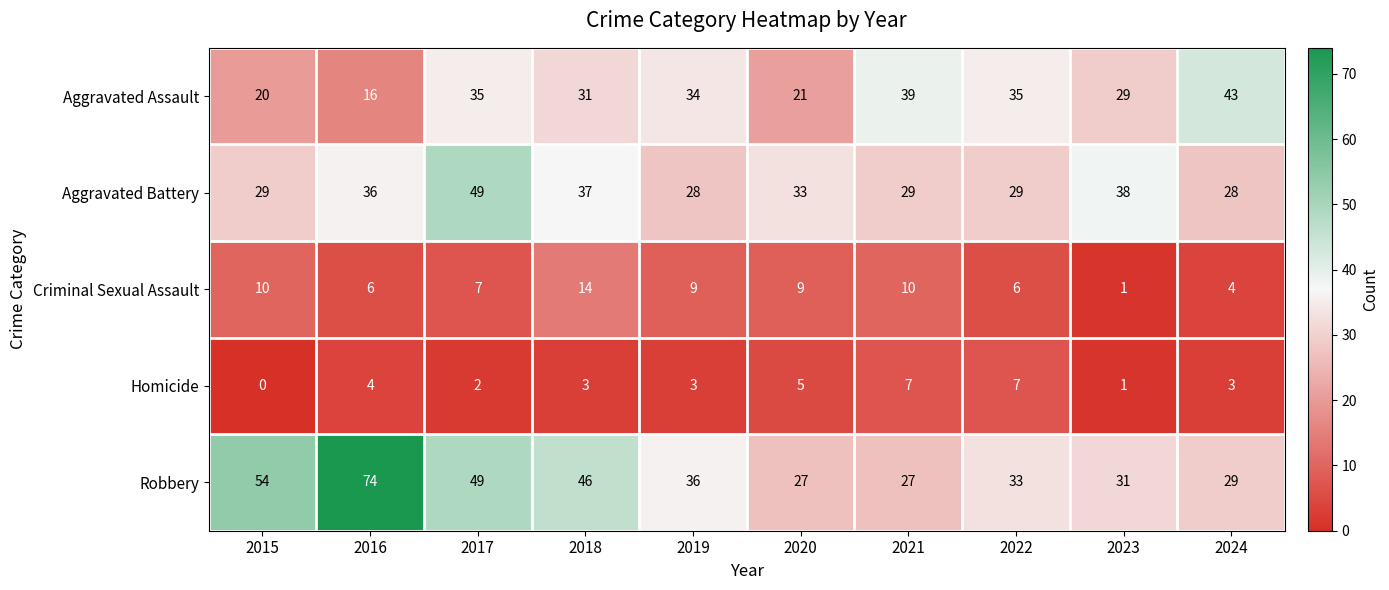

Between 2015 and 2023, which series saw the biggest shift?

Robbery